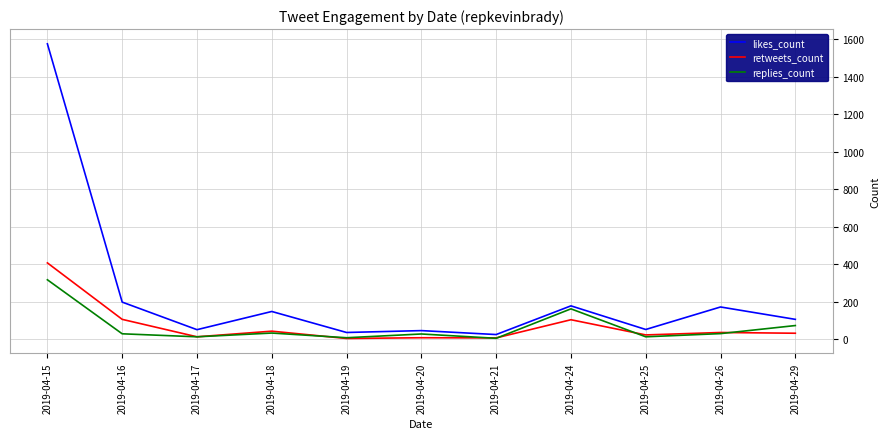

Which label corresponds to the largest value in the chart?

2019-04-15